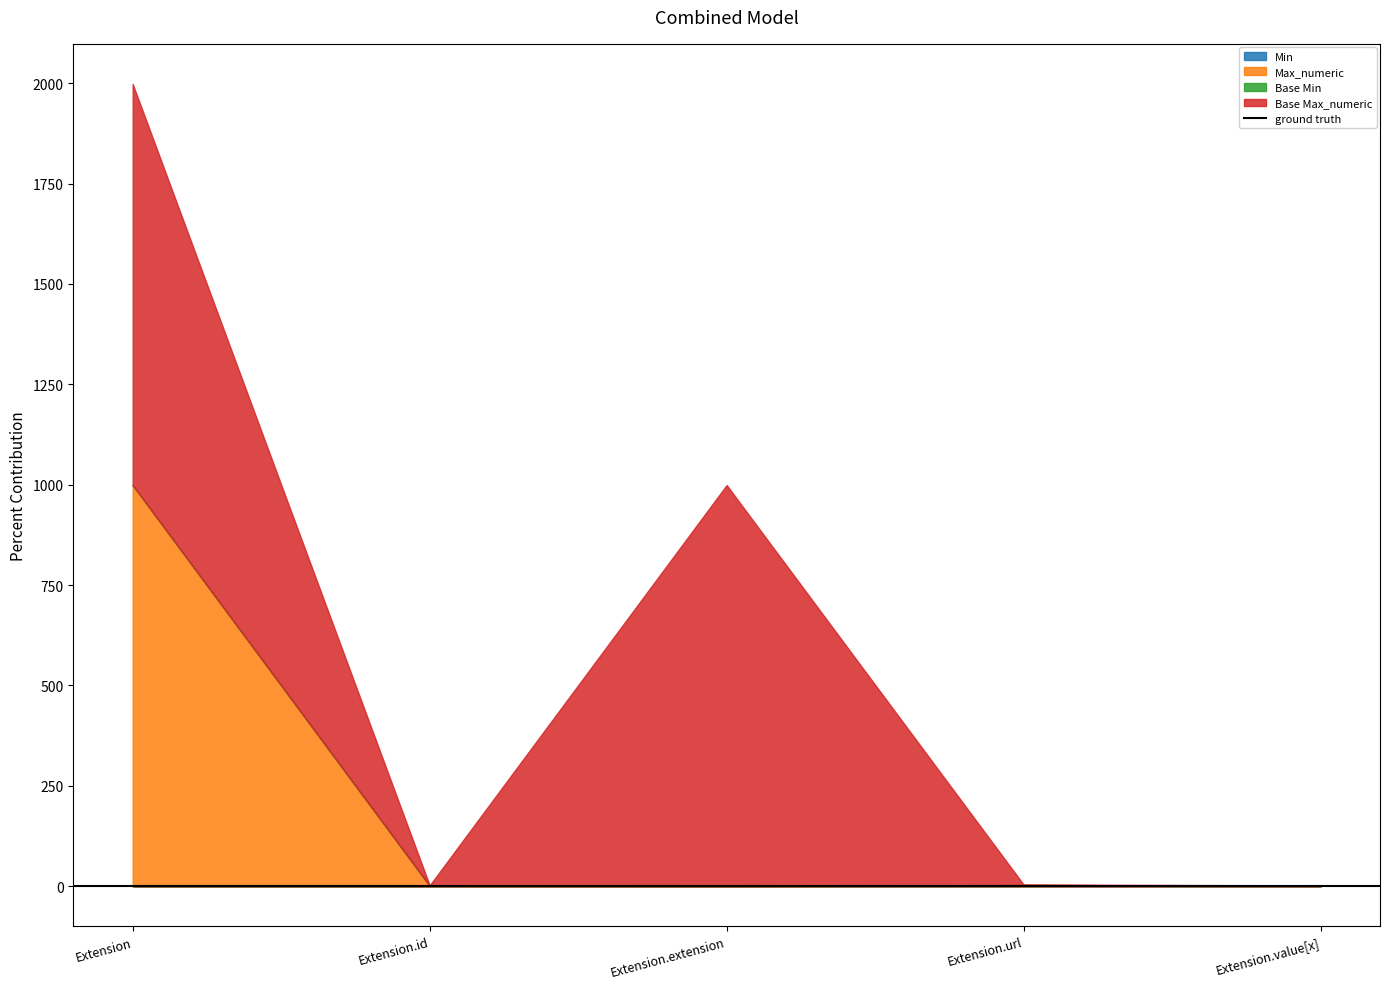

Is it true that Base Min equals 0 at Extension.value[x]?

True